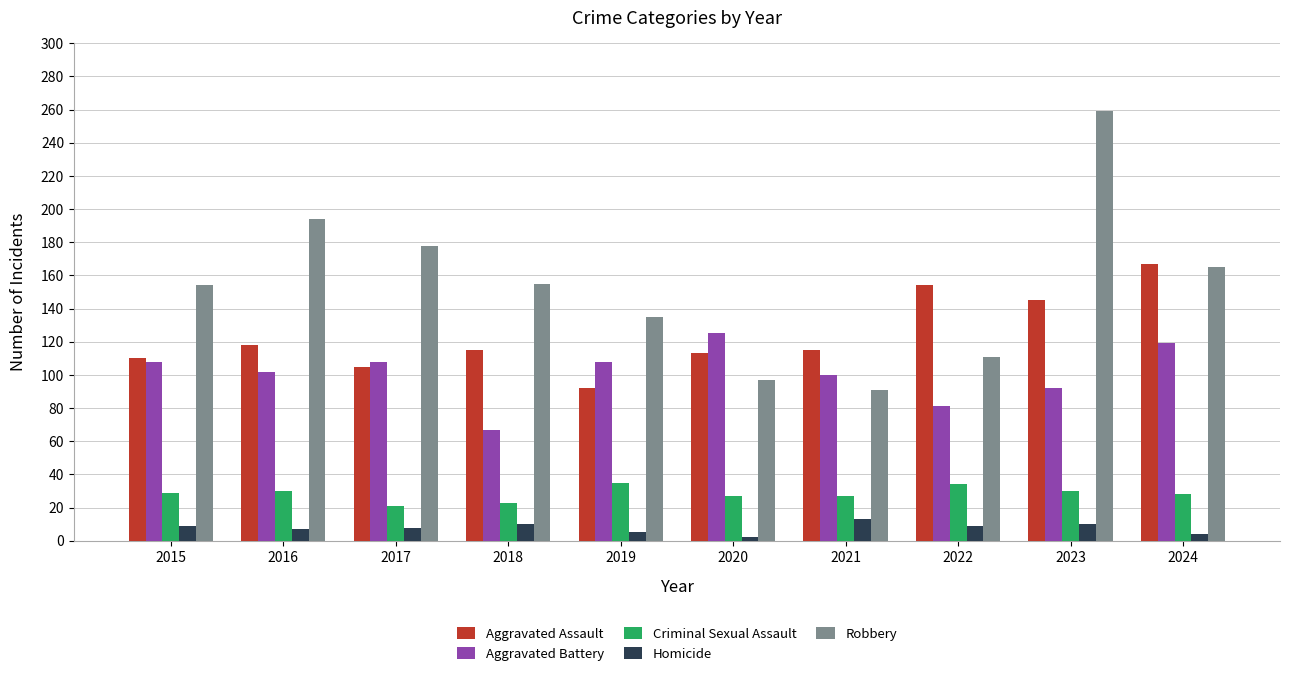

The value of Aggravated Battery at 2020 is 173. True or false?

False